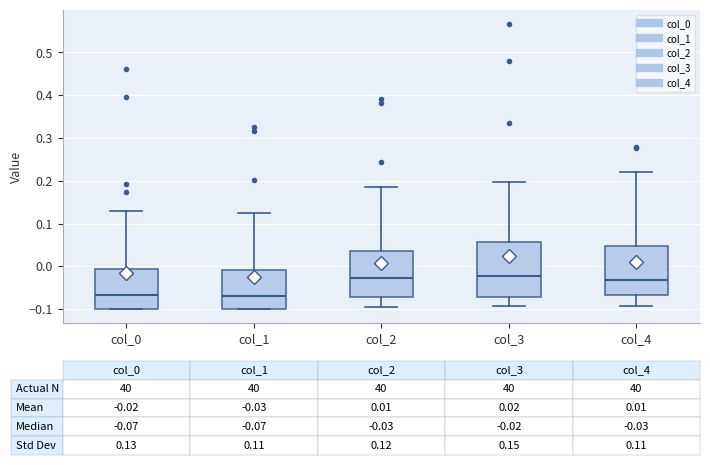

Which box is the tallest, from its lower edge to its upper edge?

col_3